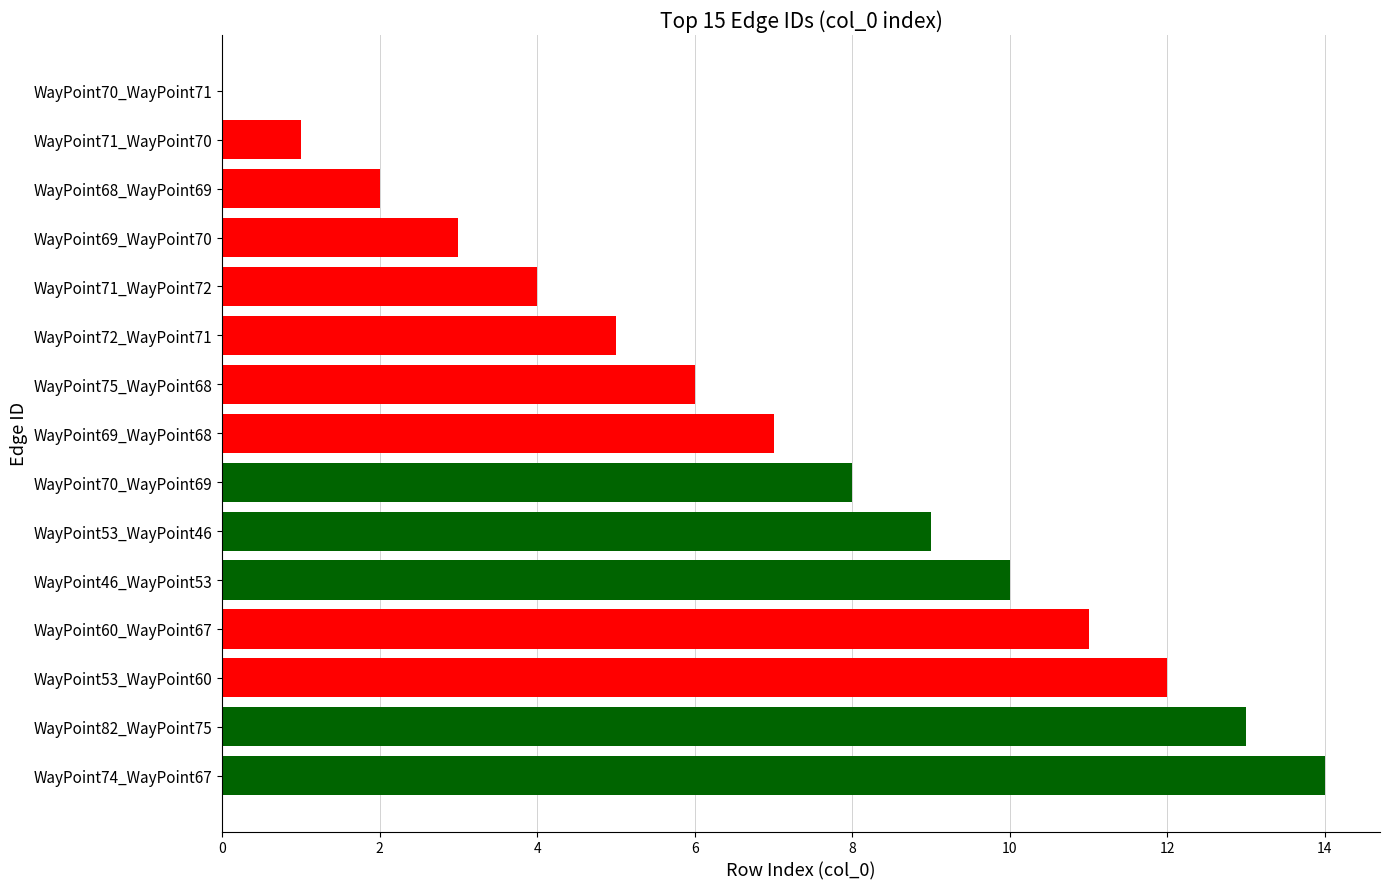

Which has a higher value, WayPoint71_WayPoint72 or WayPoint74_WayPoint67?

WayPoint74_WayPoint67